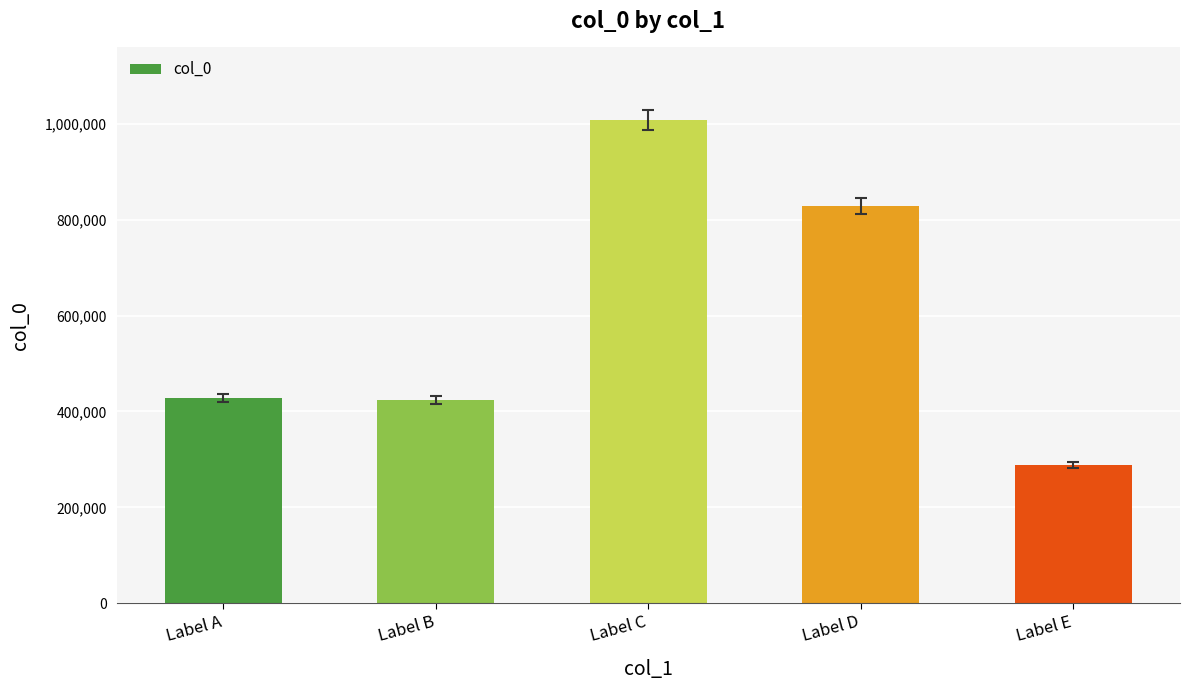

What is the sum of all values?

2976263